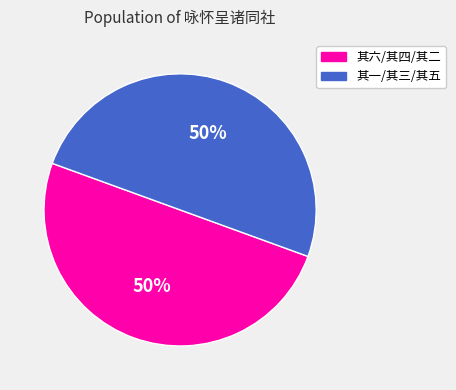

To the nearest percent, what is the average slice percentage?

50%